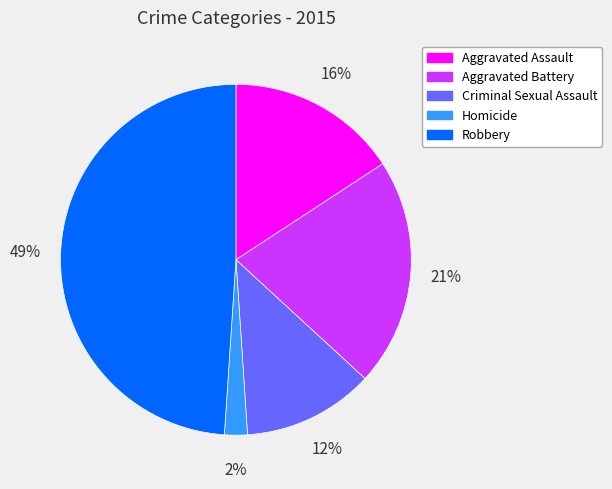

Rank the categories by value from highest to lowest.

Robbery, Aggravated Battery, Aggravated Assault, Criminal Sexual Assault, Homicide